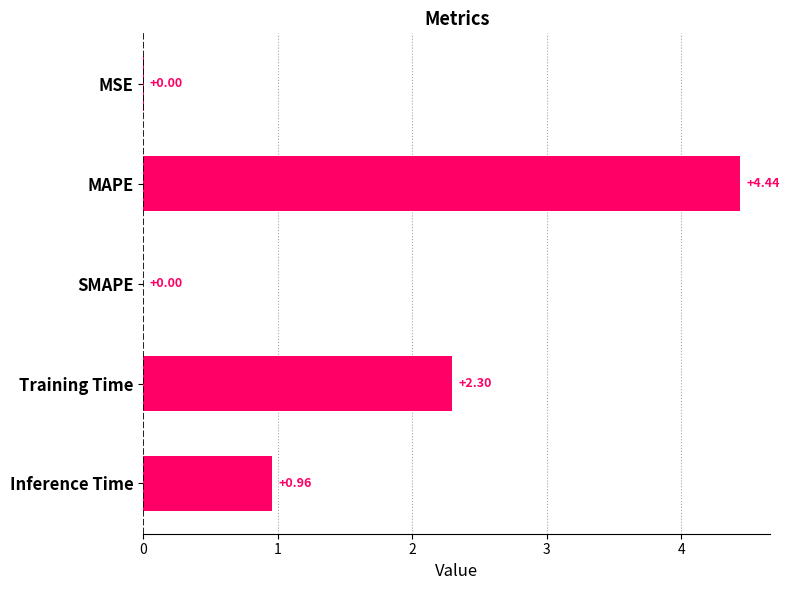

At which label is the value closest to 2?

Training Time